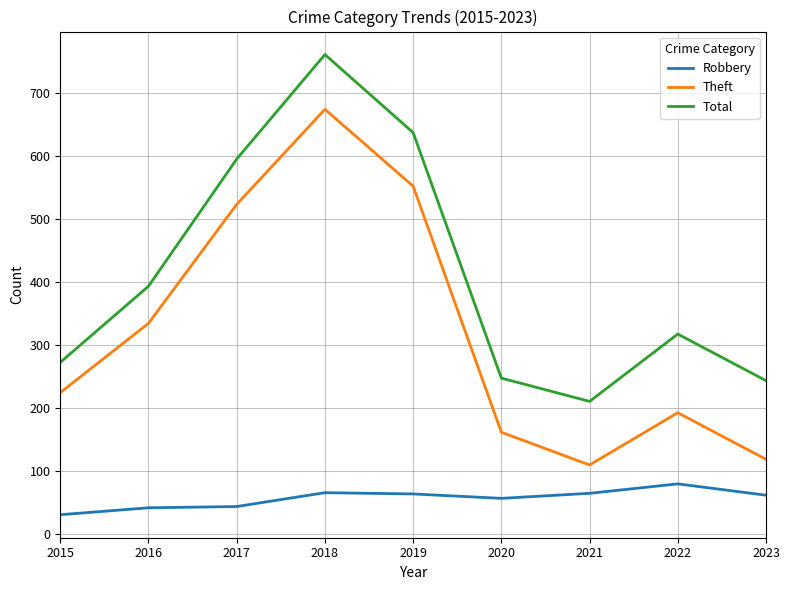

Which series has the widest spread of values?

Theft